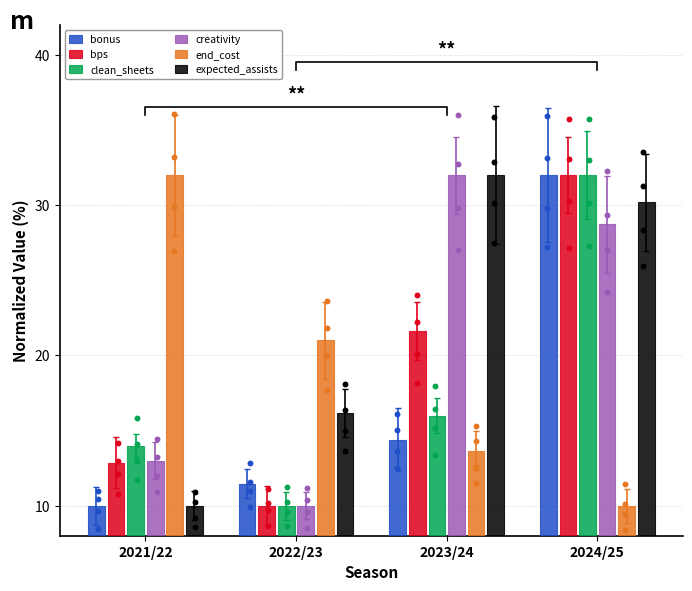

Which series has the largest total across all categories?

expected_assists